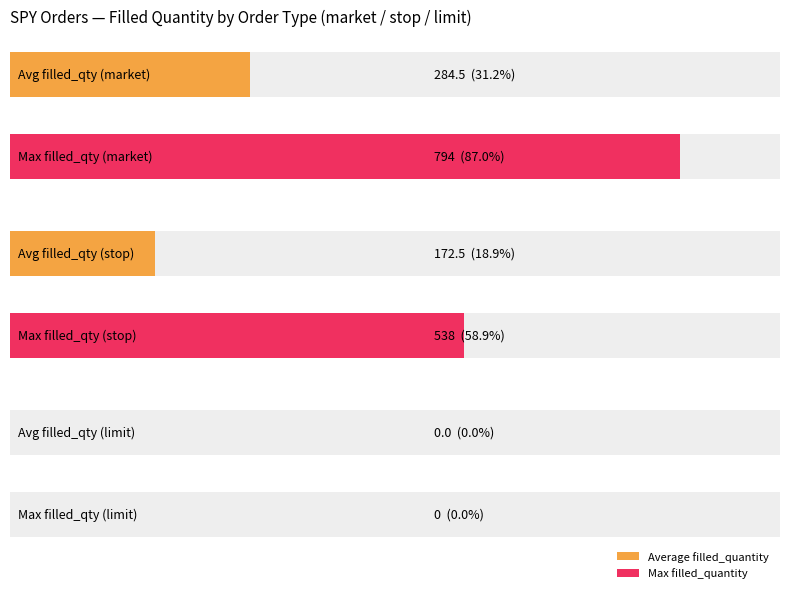

Are the bars horizontal?

Yes